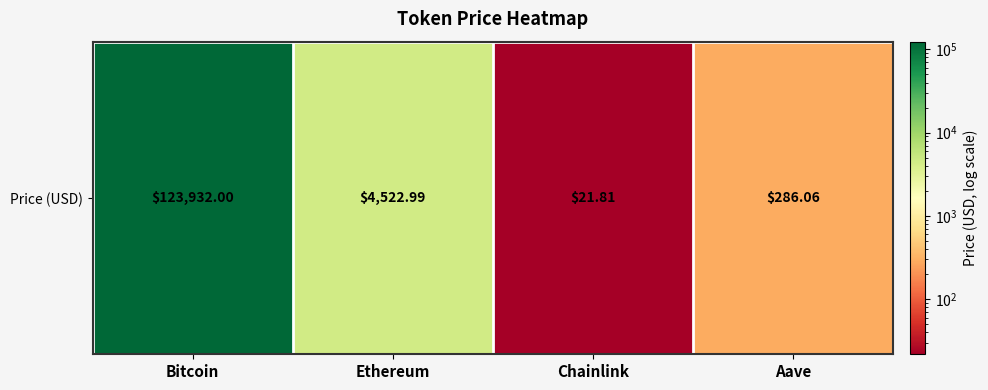

What is the minimum value shown in the chart?

21.8